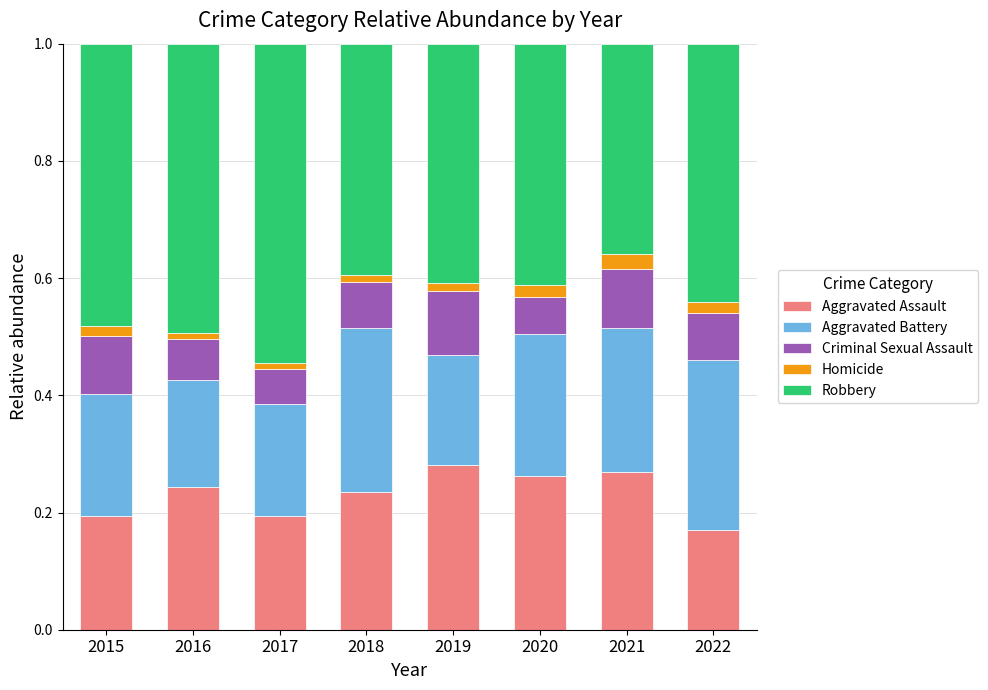

What is the total value across all series at 2020?

1.0